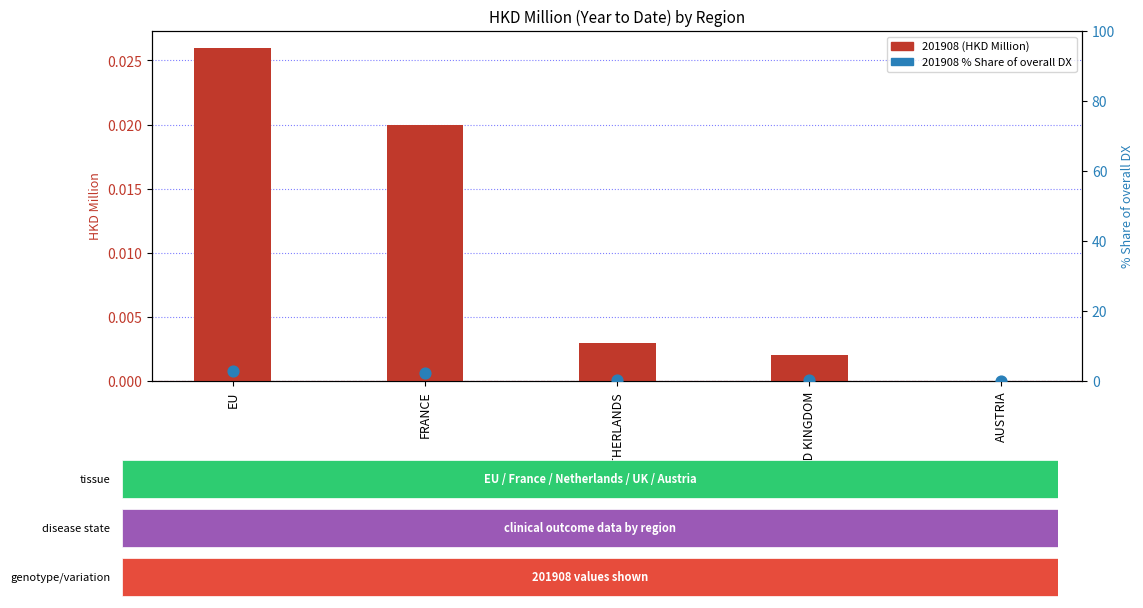

Which series reaches the minimum Y coordinate?

201908 (HKD Million)